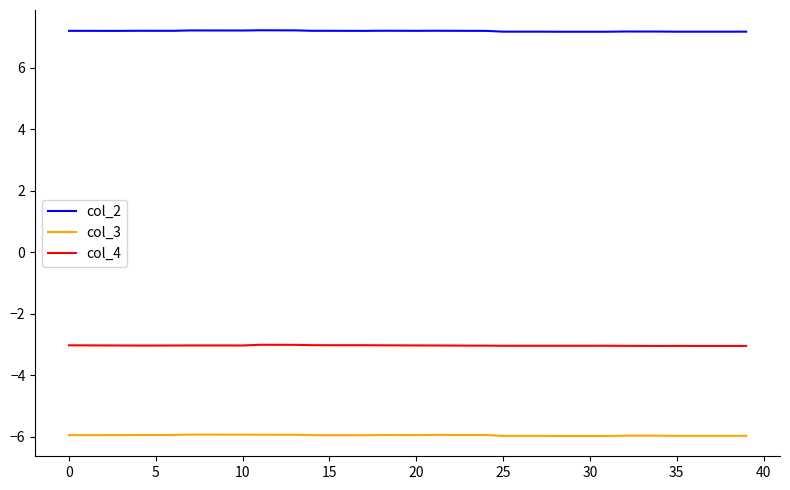

Does the chart display data point markers on the line(s)?

No